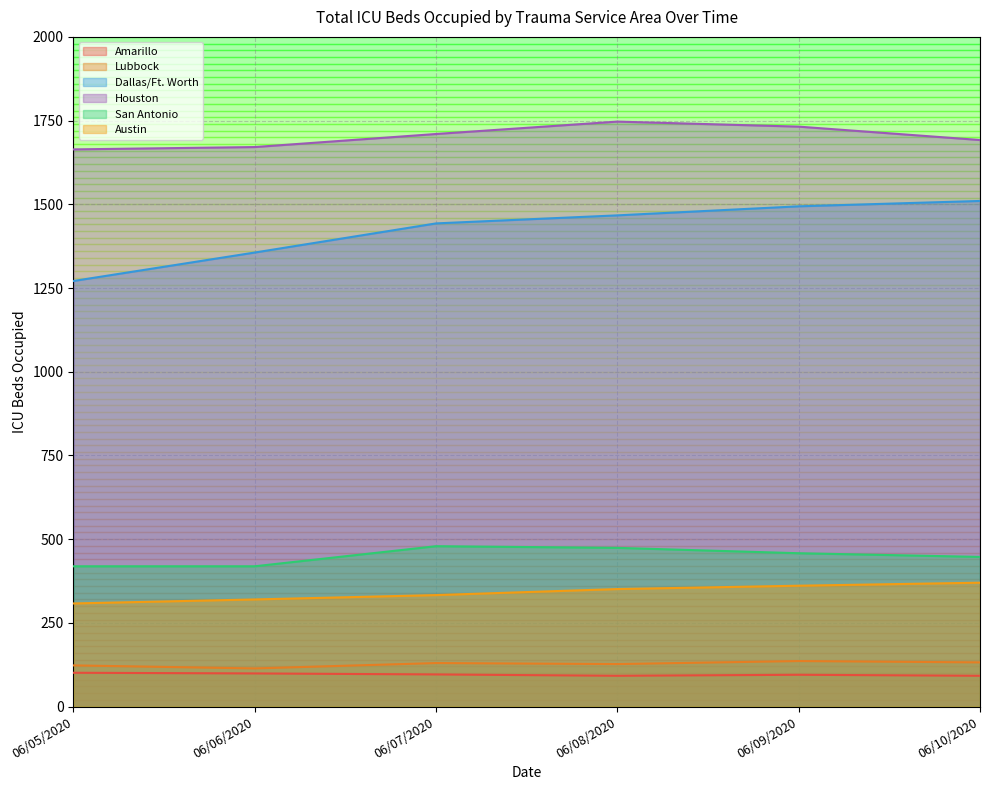

How many lines are shown in the chart?

6